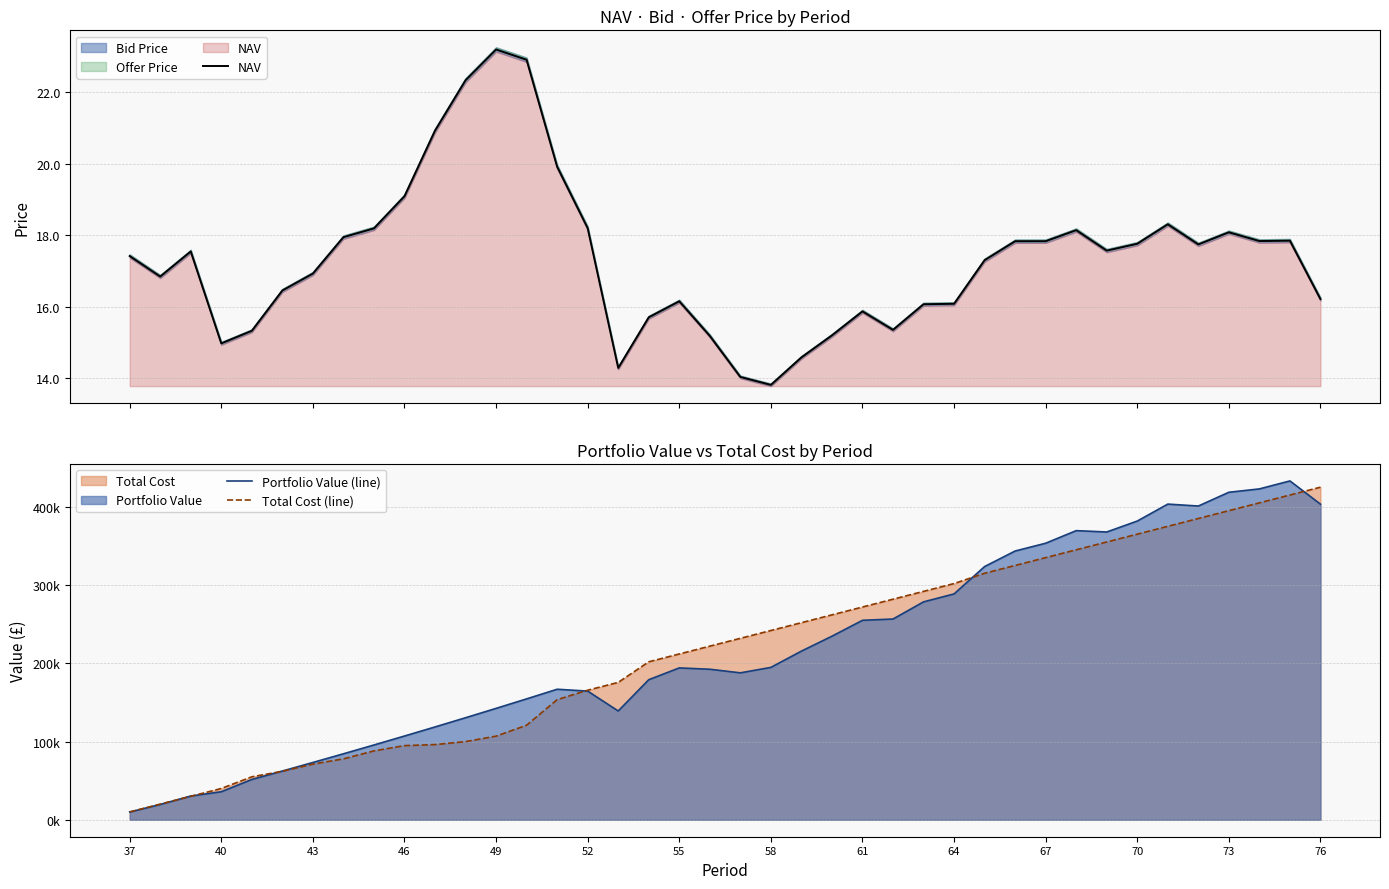

The value of Portfolio Value (line) at 58 is 293379.5. True or false?

False